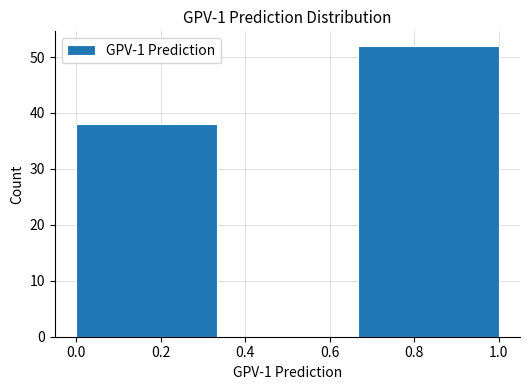

Reading left to right, list every bar in this chart as the range it spans on the x-axis followed by its height. Neither the bar edges nor the heights are printed on the chart, so give them approximately, as read against the axes.

0.00 to 0.34: 38
0.34 to 0.66: 0
0.66 to 1.00: 52